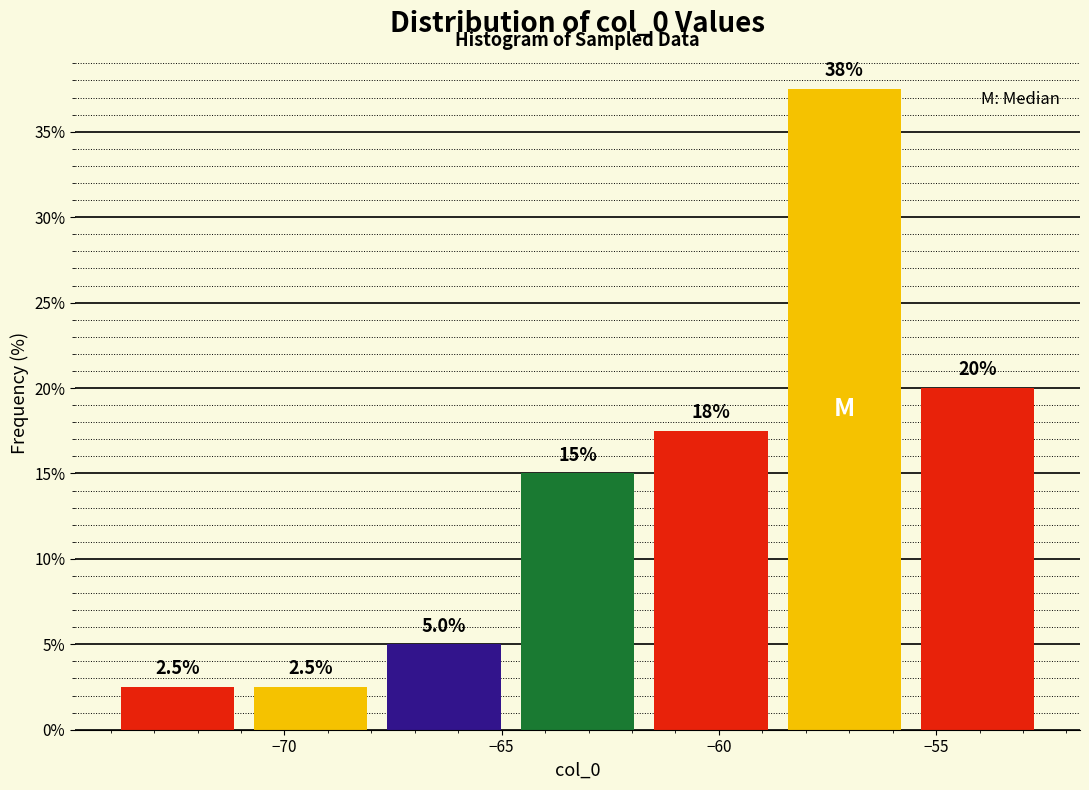

Over which range of the x-axis is the bar tallest?

-58.5 to -55.5